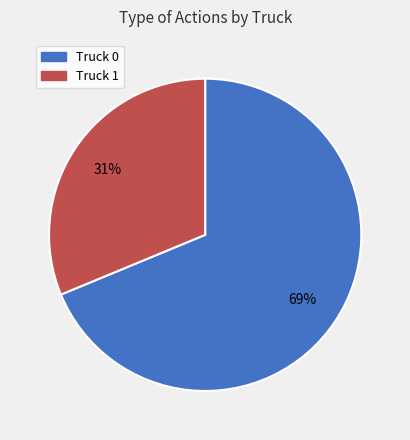

Between Truck 0 and Truck 1, which is larger?

Truck 0